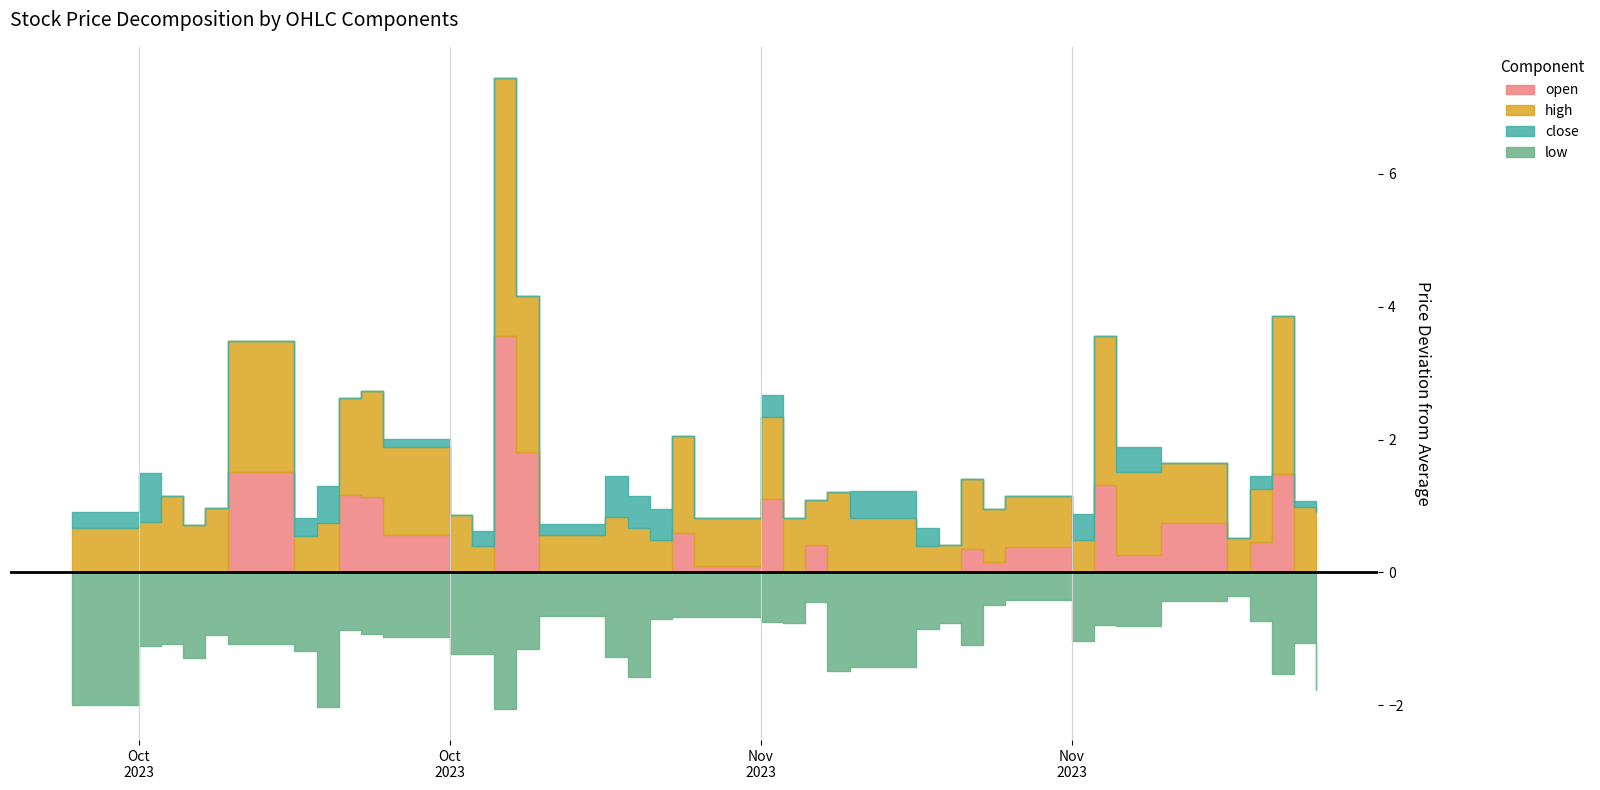

Which series has the largest total across all categories?

high